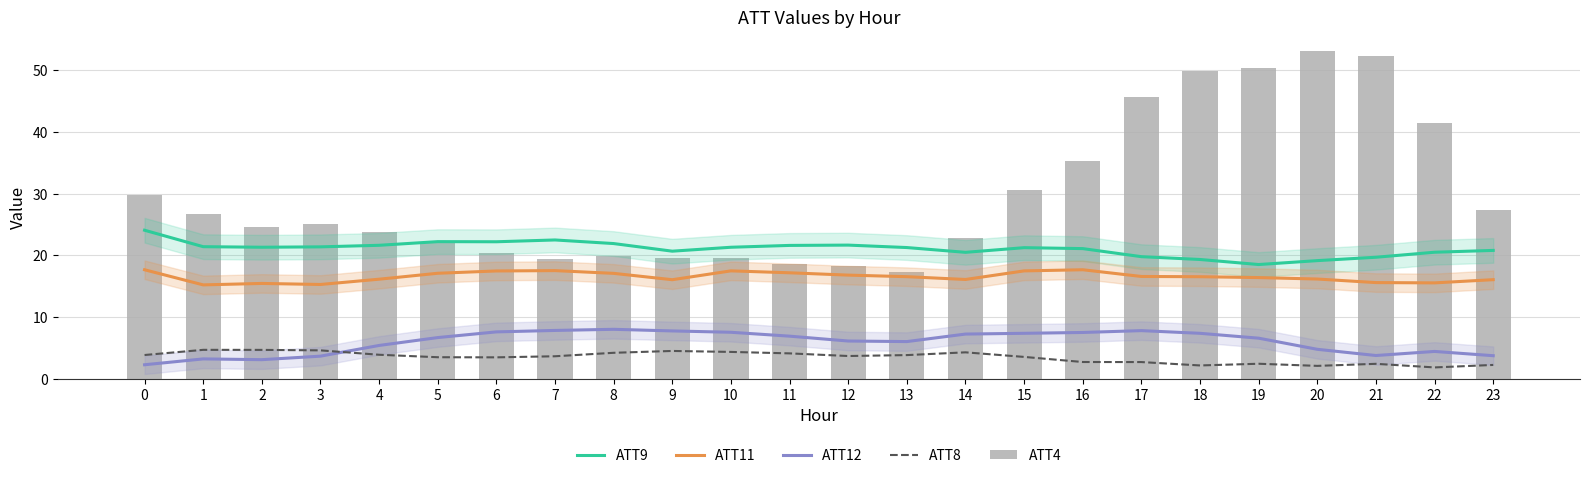

What is the approximate value of ATT8 at 12?

3.7